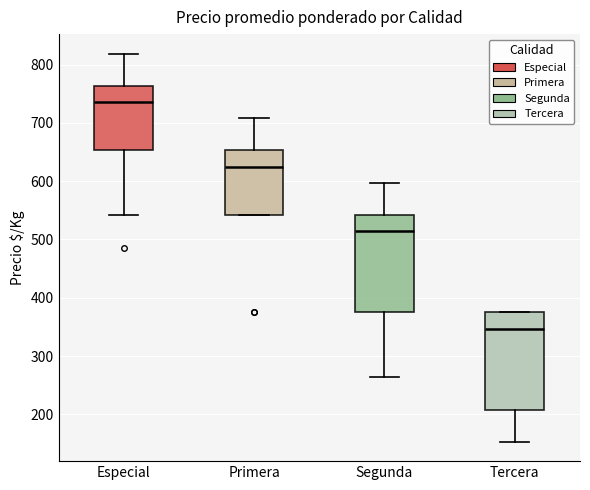

Reading left to right, transcribe this box plot: for each box, give where its median line is, the range the box spans, and where its two whiskers end, as read against the y-axis. The values are not printed on the chart, so give them approximately, as read against the axis.

Especial: median 740, box 650 to 760, whiskers 540 to 820
Primera: median 630, box 540 to 650, whiskers 540 to 710
Segunda: median 510, box 380 to 540, whiskers 260 to 600
Tercera: median 350, box 210 to 380, whiskers 150 to 380